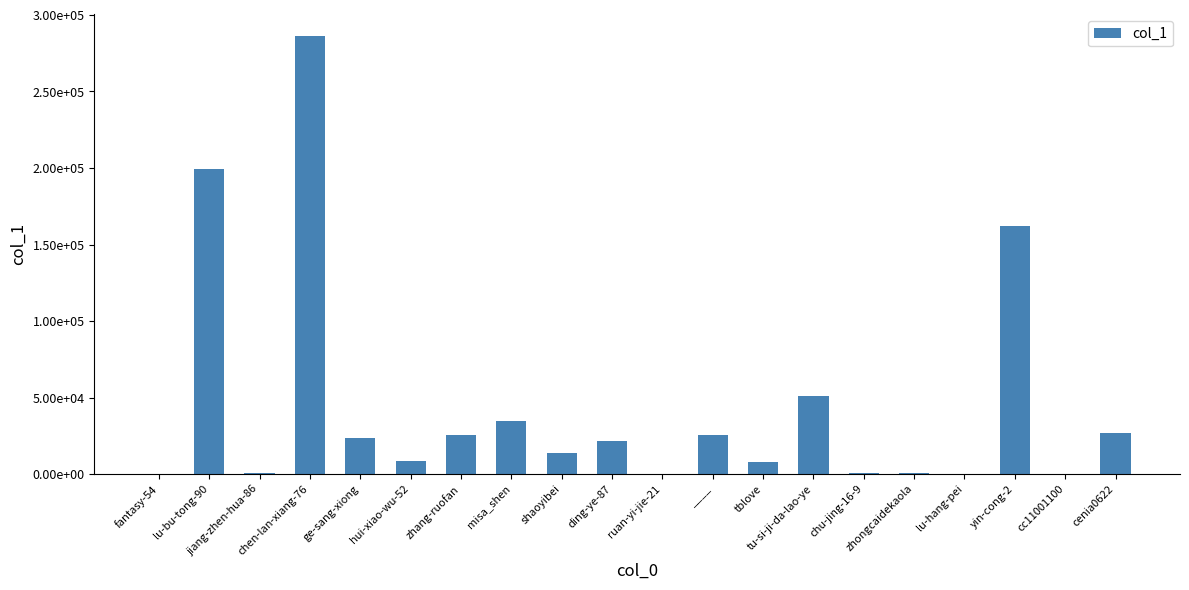

Reading left to right, list all the values displayed in this chart.

fantasy-54=202	lu-bu-tong-90=199230	jiang-zhen-hua-86=421	chen-lan-xiang-76=286093	ge-sang-xiong=23348	hui-xiao-wu-52=8674	zhang-ruofan=25297	misa_shen=34969	shaoyibei=13504	ding-ye-87=21416	ruan-yi-jie-21=85	____=25589	tblove=7777	tu-si-ji-da-lao-ye=50859	chu-jing-16-9=572	zhongcaidekaola=814	lu-hang-pei=32	yin-cong-2=161849	cc11001100=33	cenia0622=26878